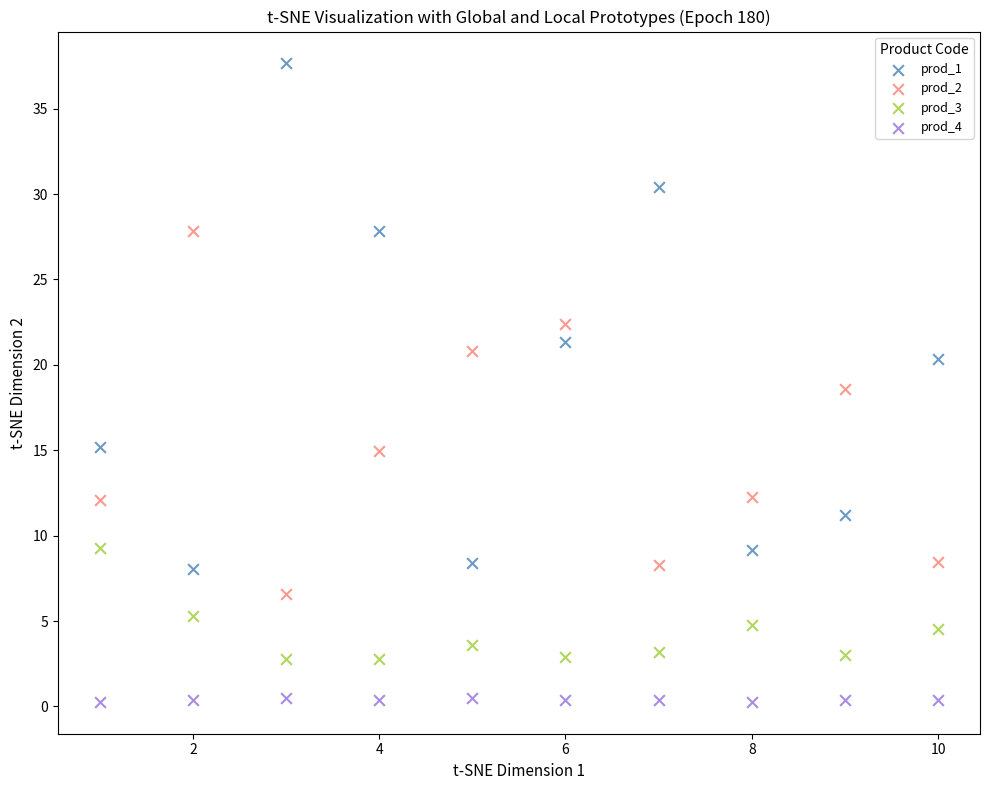

Which series has the widest spread of Y values?

prod_1